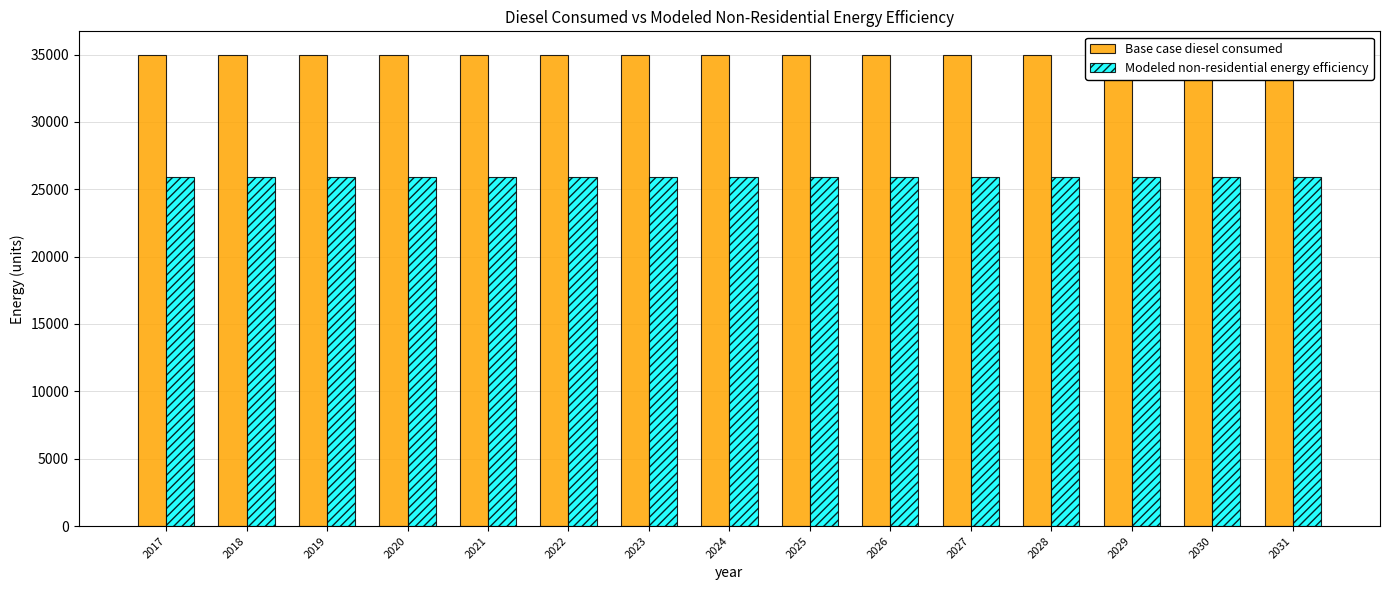

Which series has the widest spread of values?

Base case diesel consumed